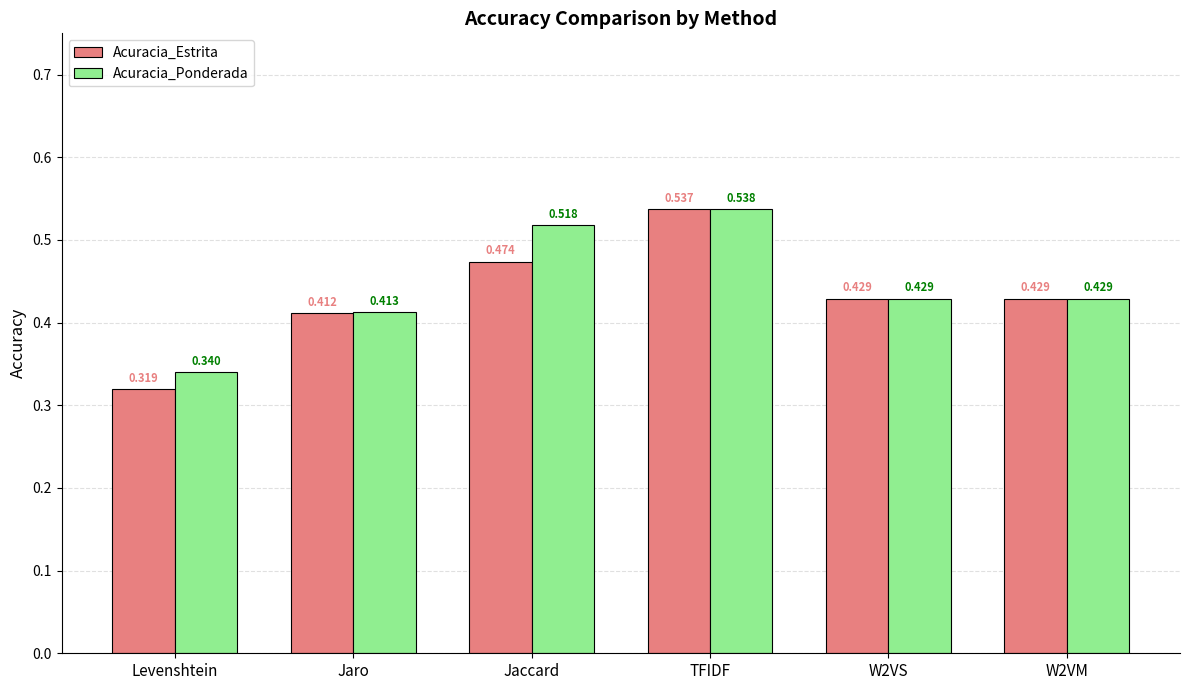

Which series has the widest spread of values?

Acuracia_Estrita